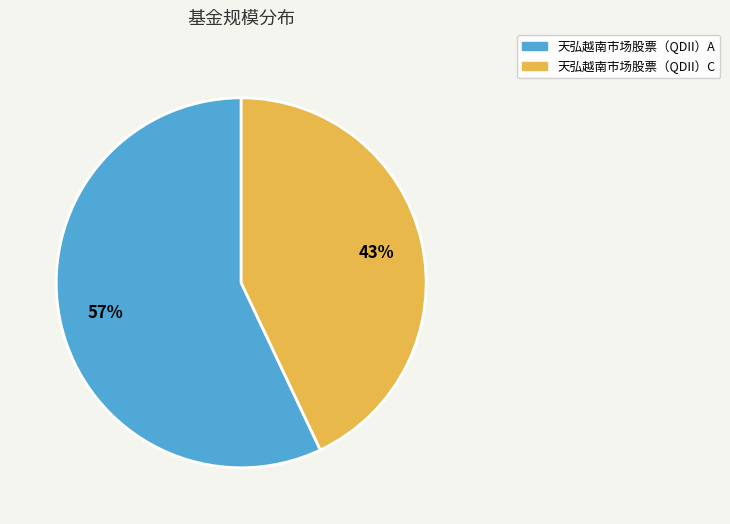

Which slice represents more than half of the pie?

天弘越南市场股票（QDII）A